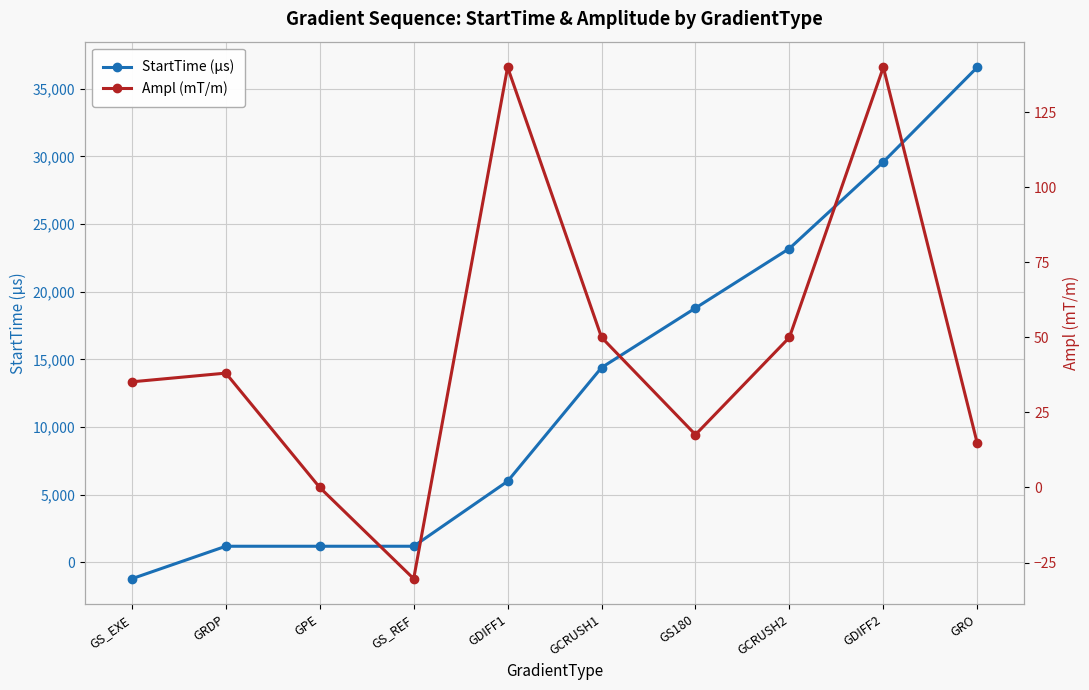

What are all the series names shown in the legend?

StartTime (μs), Ampl (mT/m)